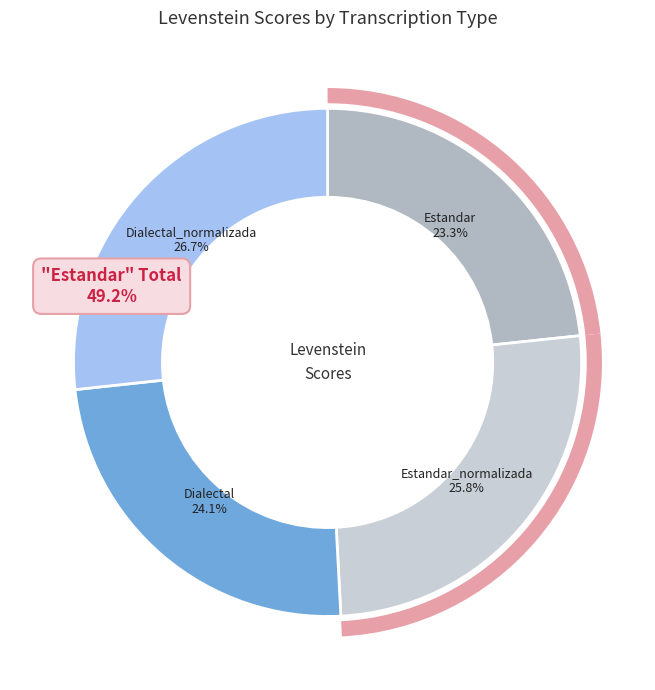

Rank the categories by value from highest to lowest.

Dialectal_normalizada, Estandar_normalizada, Dialectal, Estandar